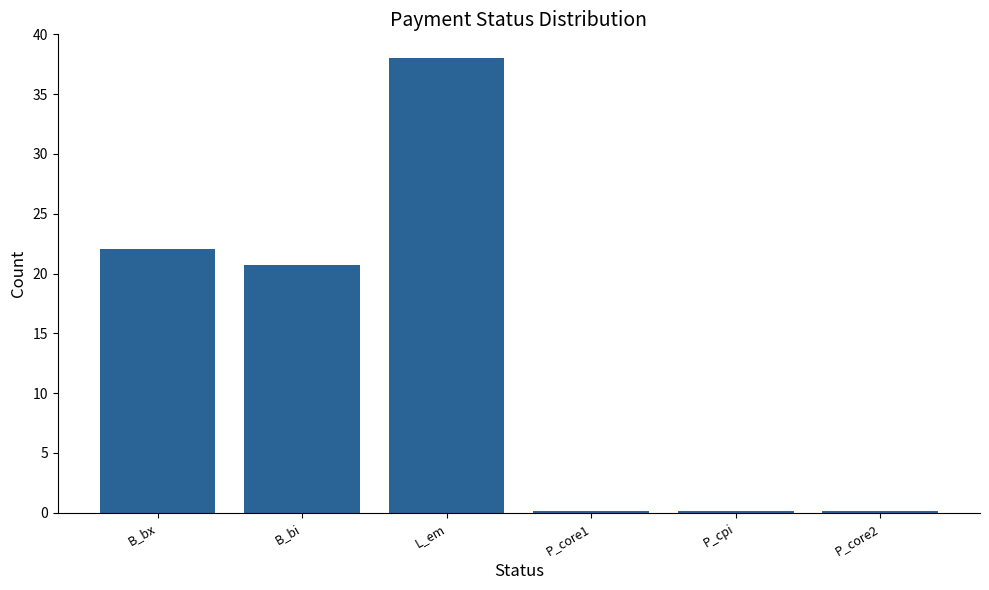

What is the average value?

13.5